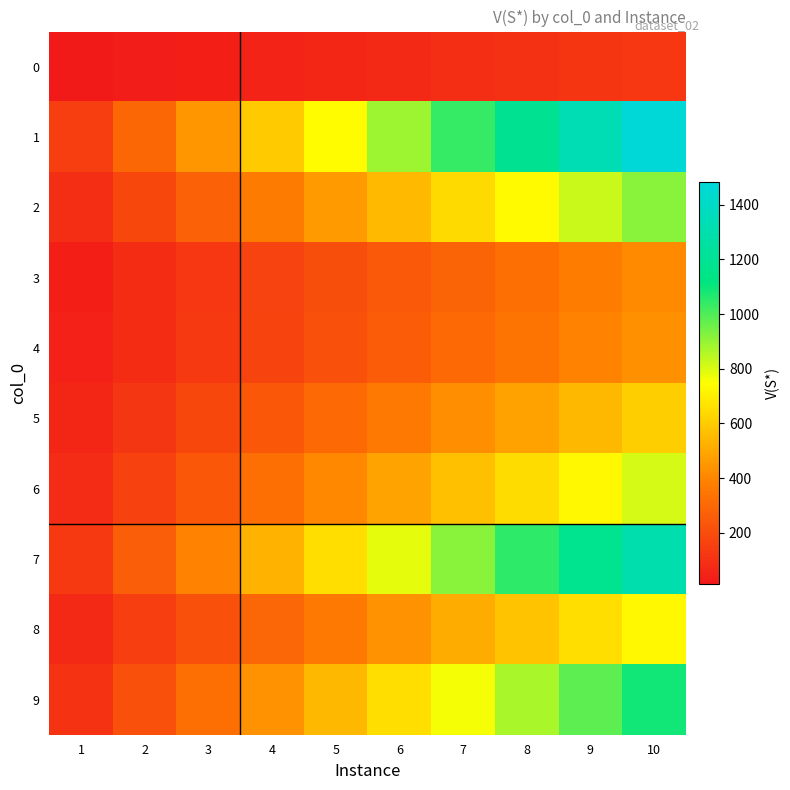

Which label corresponds to the smallest value in the chart?

1